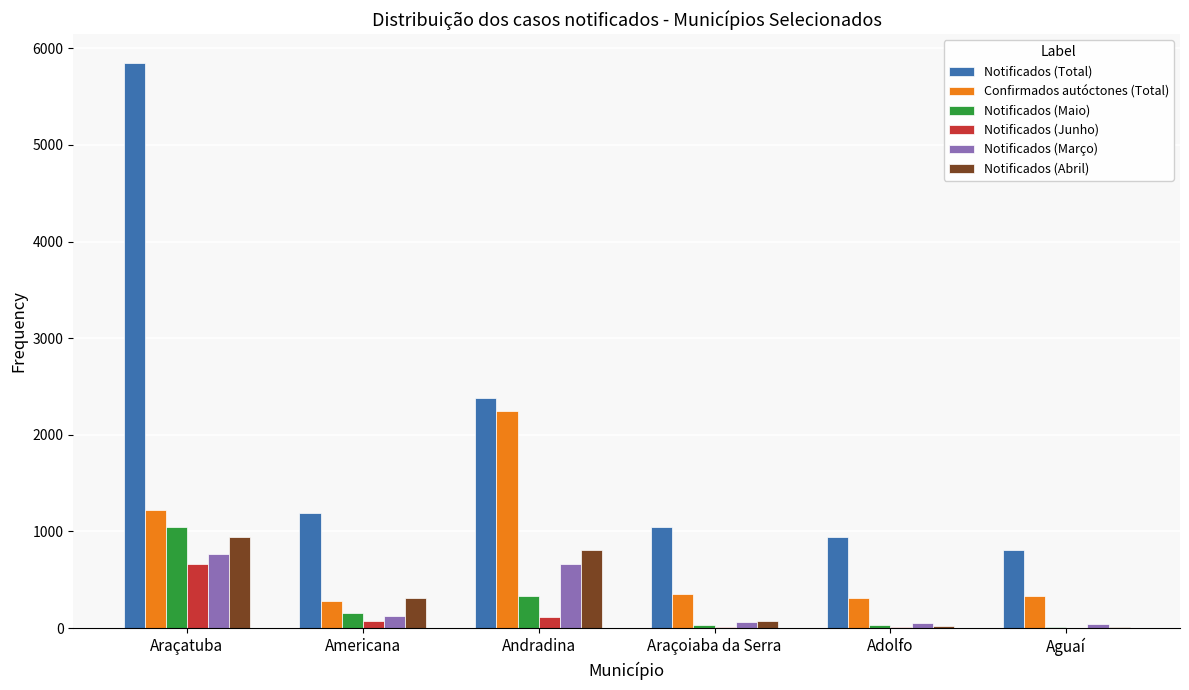

Where is Notificados (Total) nearest to the value 3329?

Andradina